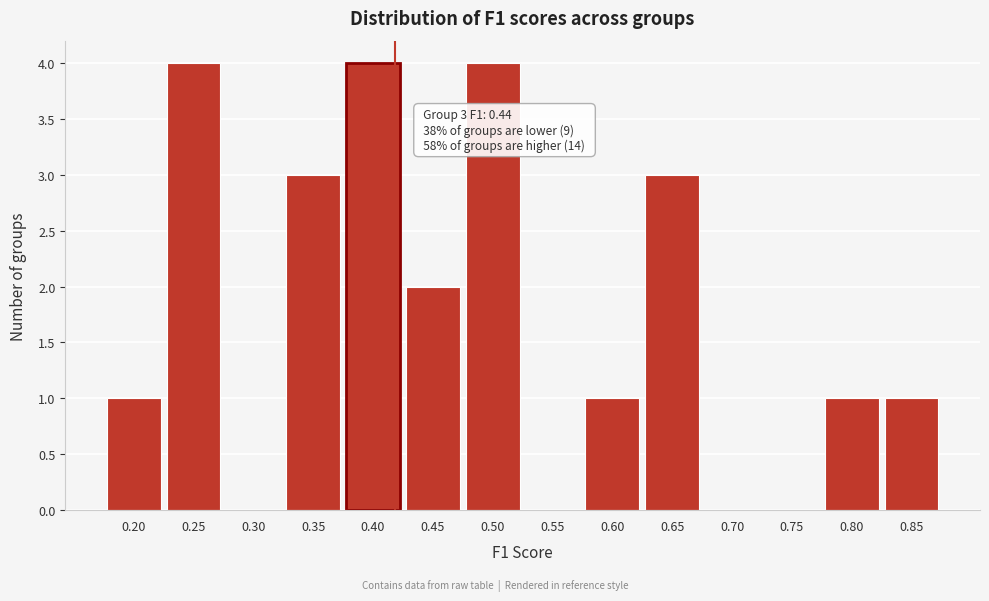

Reading right to left, transcribe all the data shown in this chart.

0.85=1	0.80=1	0.75=0	0.70=0	0.65=3	0.60=1	0.55=0	0.50=4	0.45=2	0.40=4	0.35=3	0.30=0	0.25=4	0.20=1